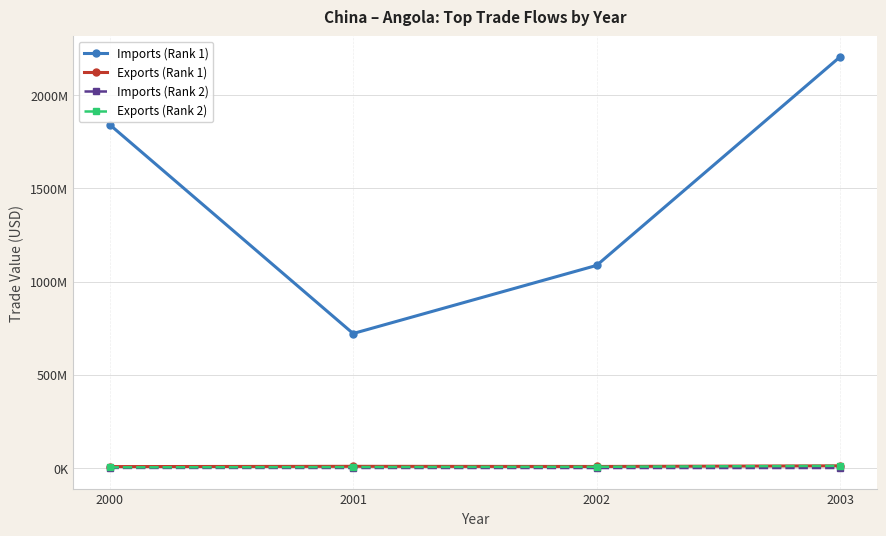

What is the value of the Exports (Rank 1) point at the 1st from the left?

7786603